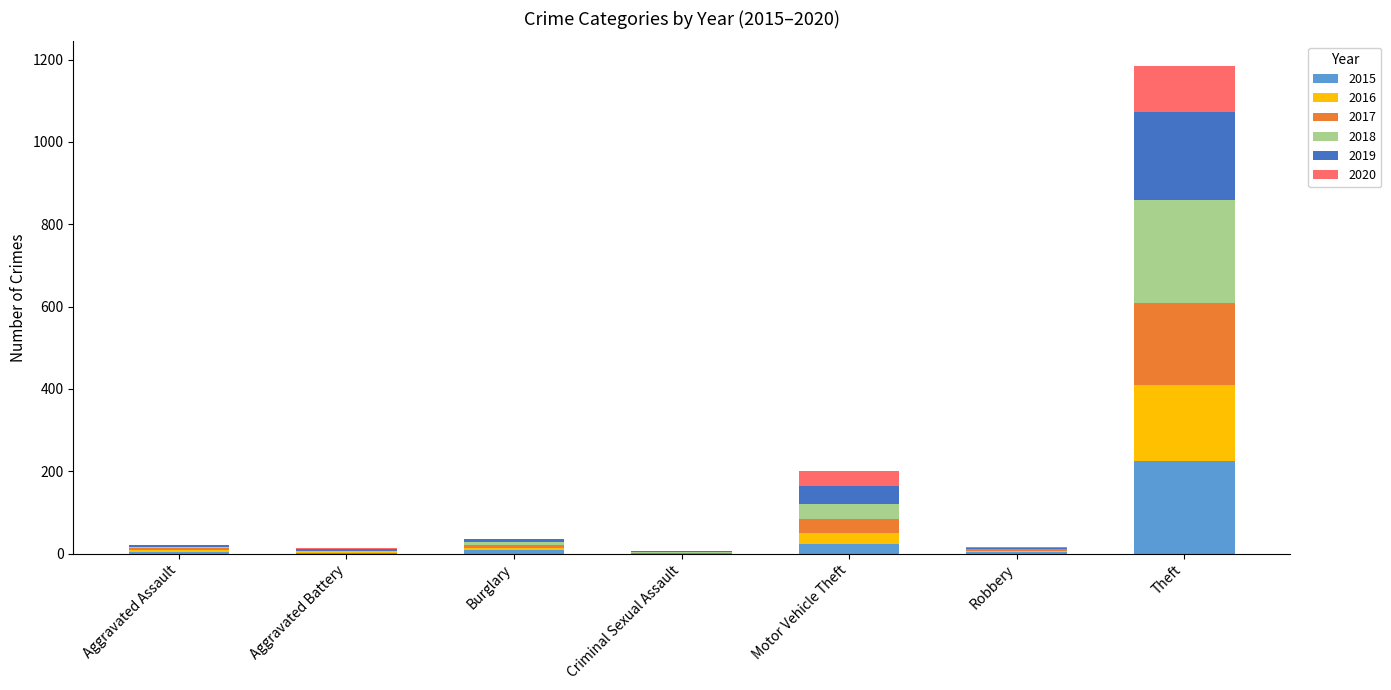

Does the chart contain stacked bars?

Yes